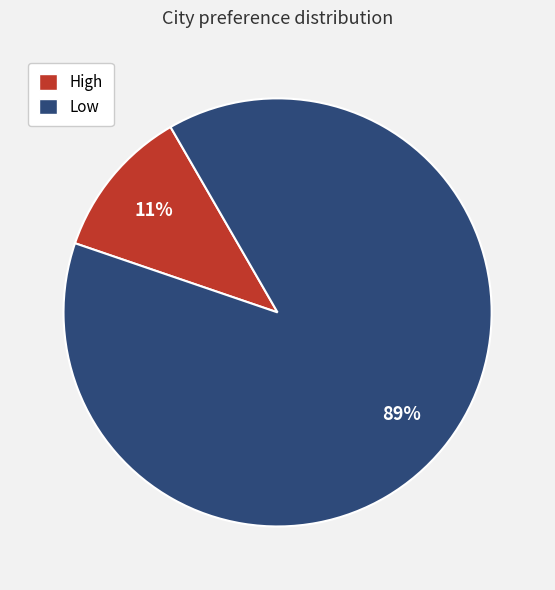

Which has a higher value, High or Low?

Low